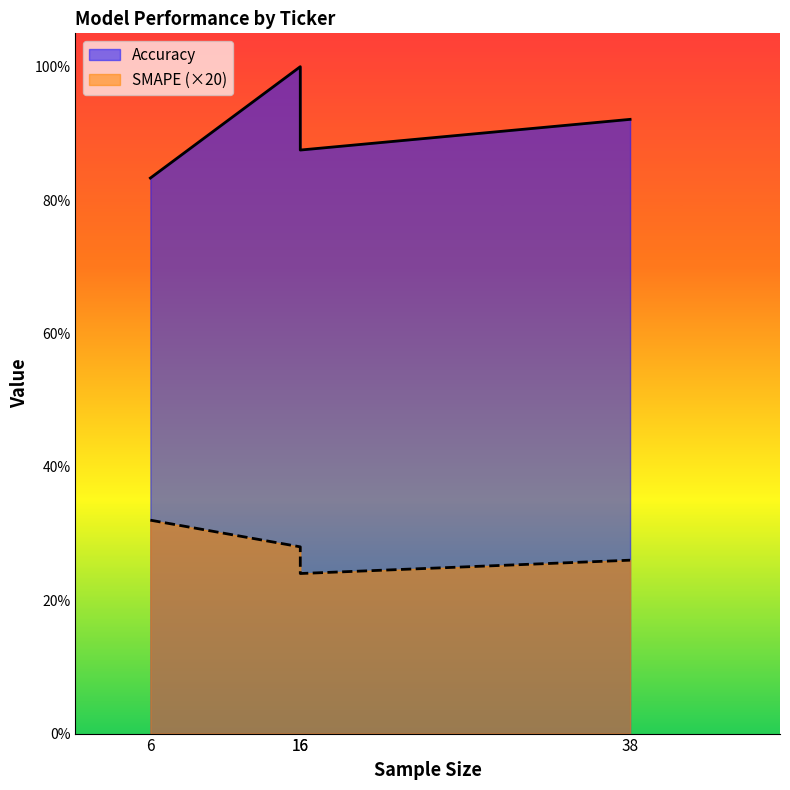

Rank the series by their average value, from highest to lowest.

Accuracy, SMAPE (×20)